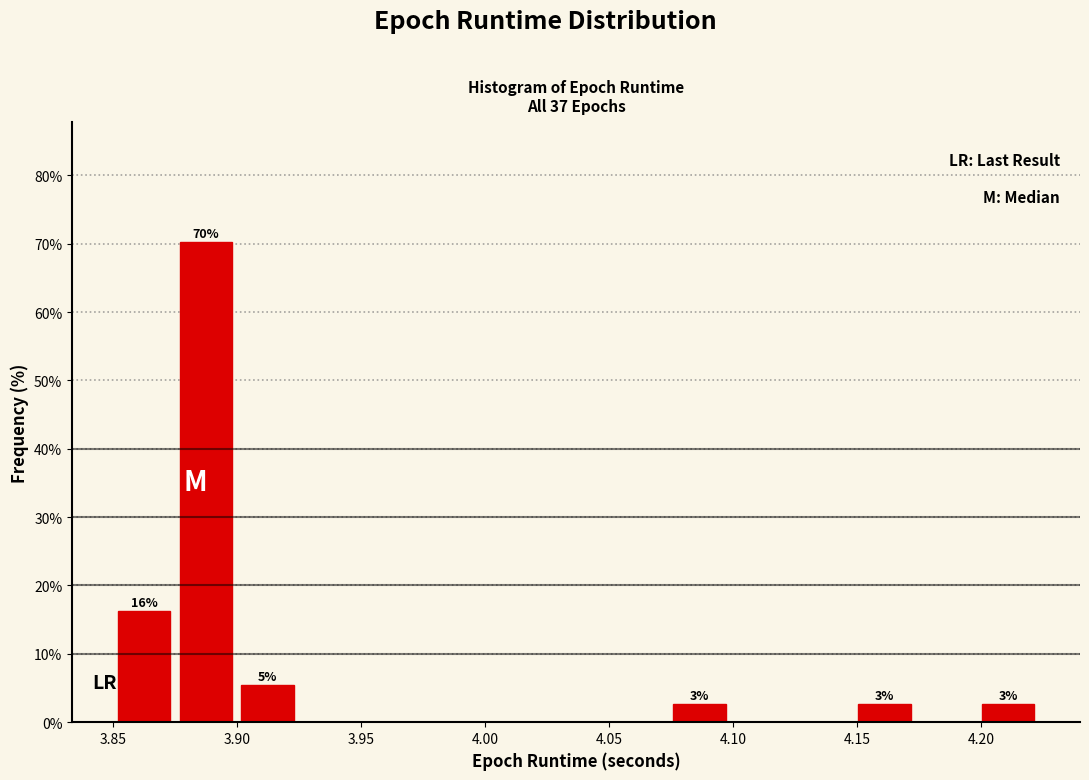

Which range on the x-axis has the tallest bar?

3.875 to 3.900